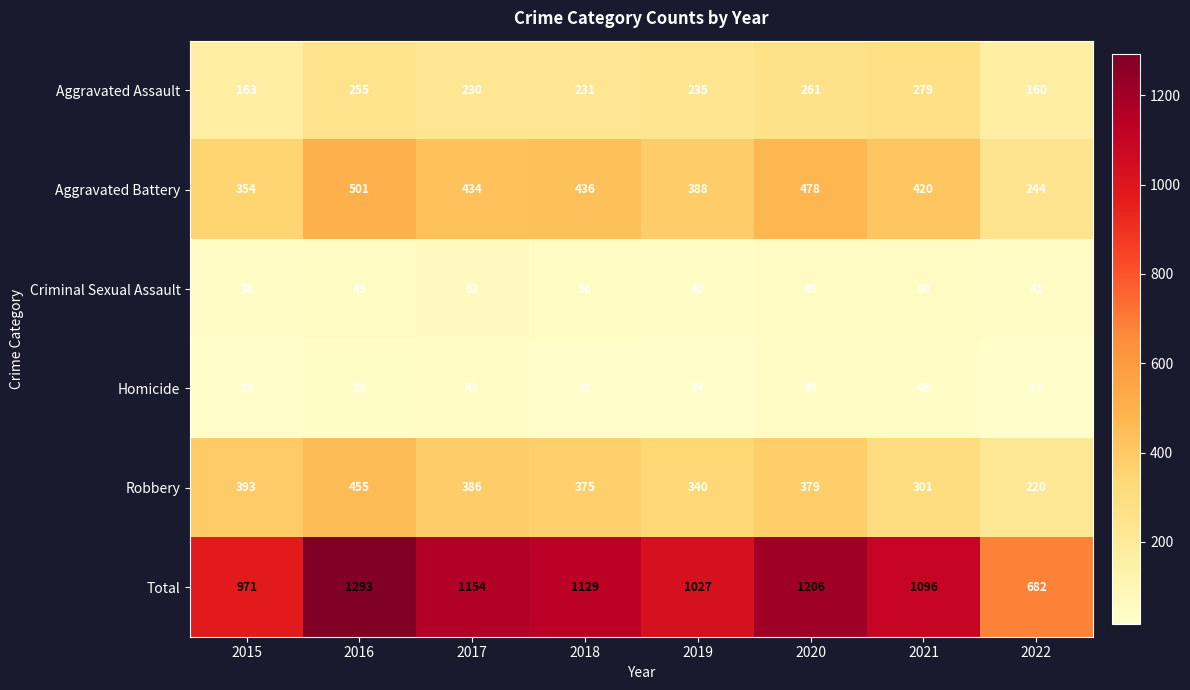

At which label is Criminal Sexual Assault closest to 50?

2021